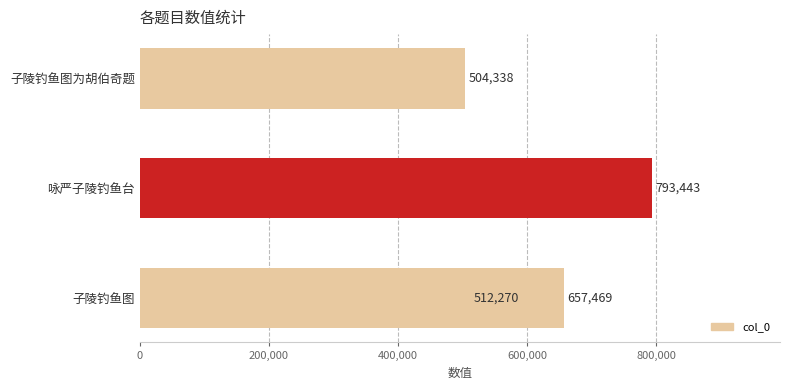

Are the bars horizontal?

Yes